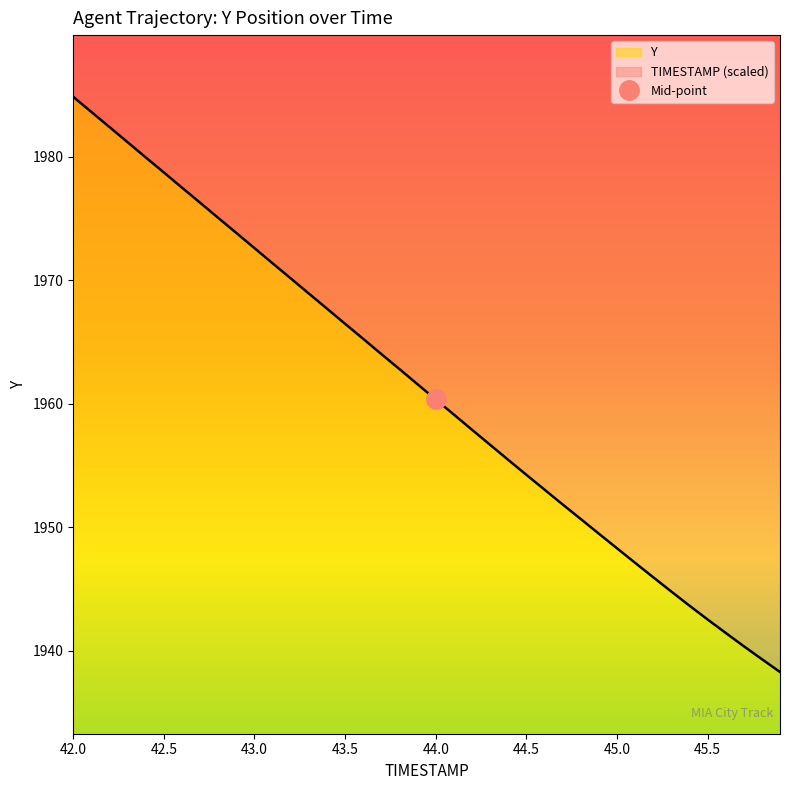

What is the maximum value for Y?

51.6